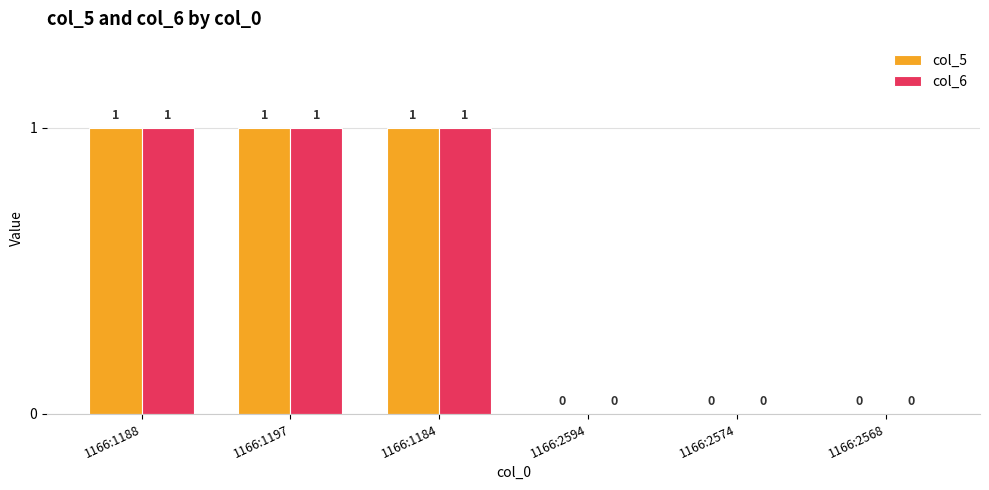

What is the sum of all col_5 values?

3